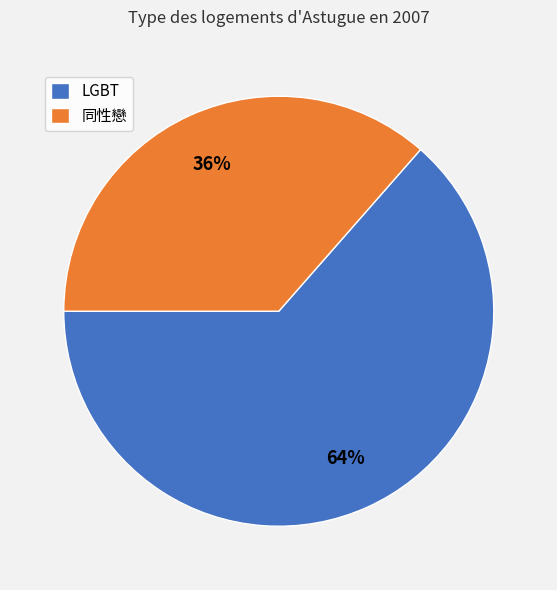

Rank the categories by value from lowest to highest.

同性戀, LGBT